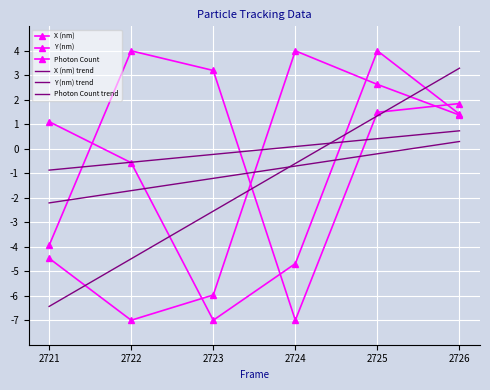

The value of Y (nm) trend at 2724 is -0.7. True or false?

True